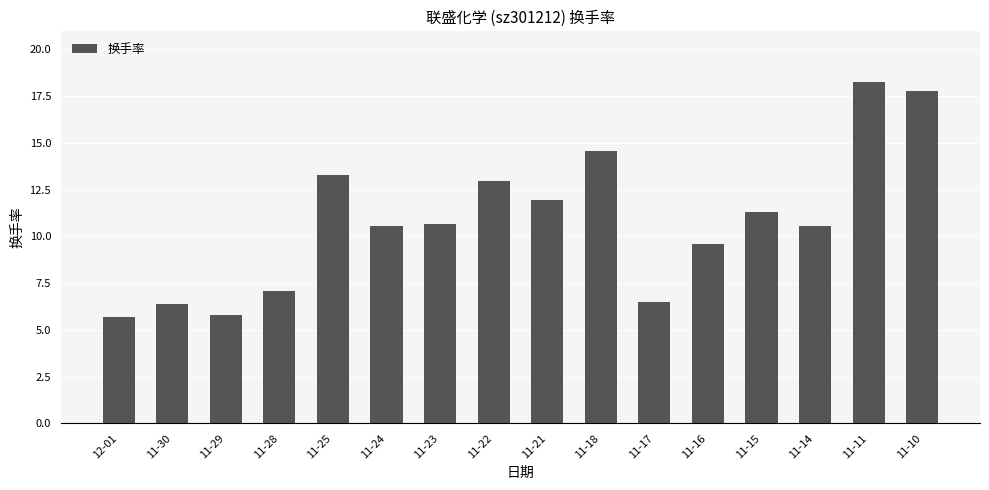

Approximately how many times larger is the value at 11-18 compared to 11-28?

2.1